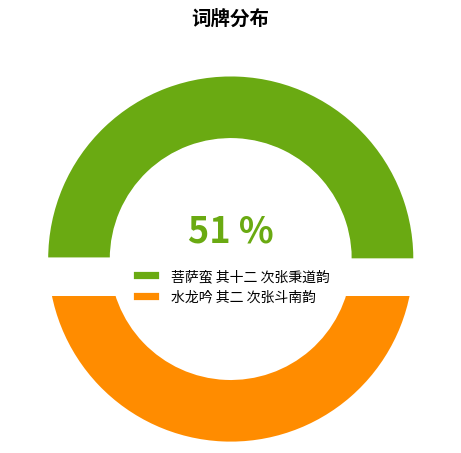

The 水龙吟 其二 次张斗南韵 slice represents 49% of the pie. True or false?

True